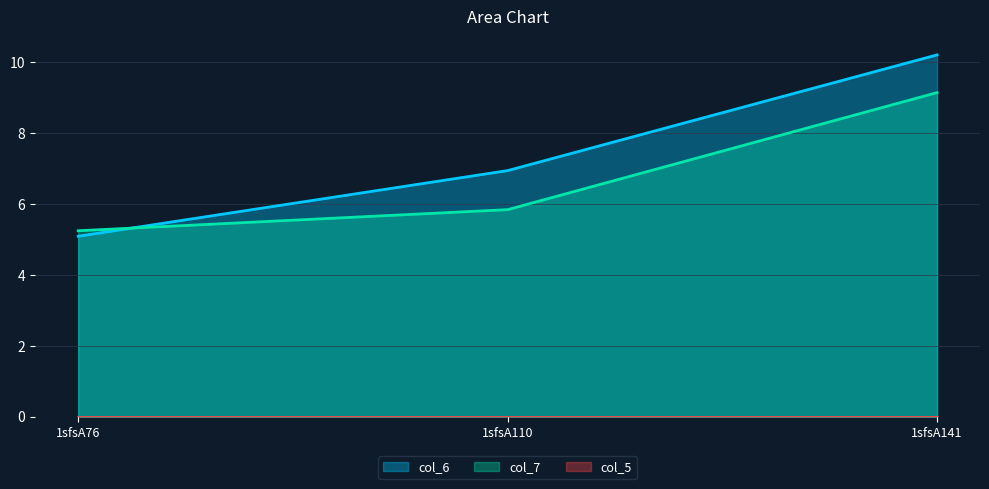

List the labels in order of col_6 value, smallest first.

1sfsA76, 1sfsA110, 1sfsA141